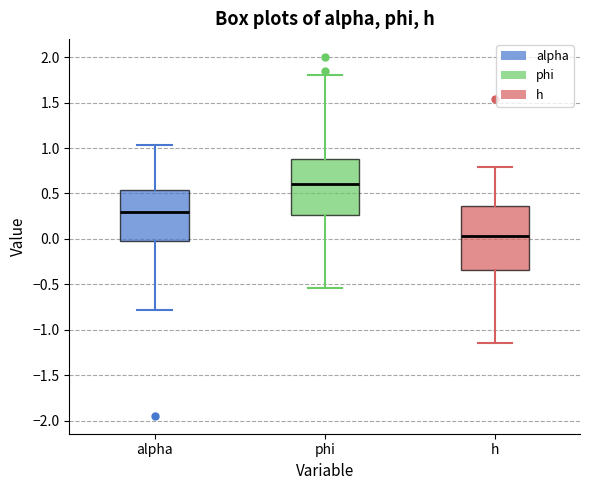

Where is the lower edge of the box for alpha on the y-axis? The values are not printed on the chart, so give them approximately, as read against the axis.

0.00